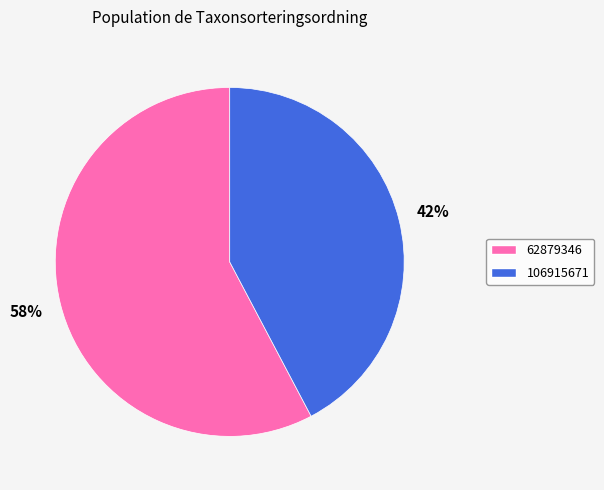

To the nearest percent, what is the average slice percentage?

50%